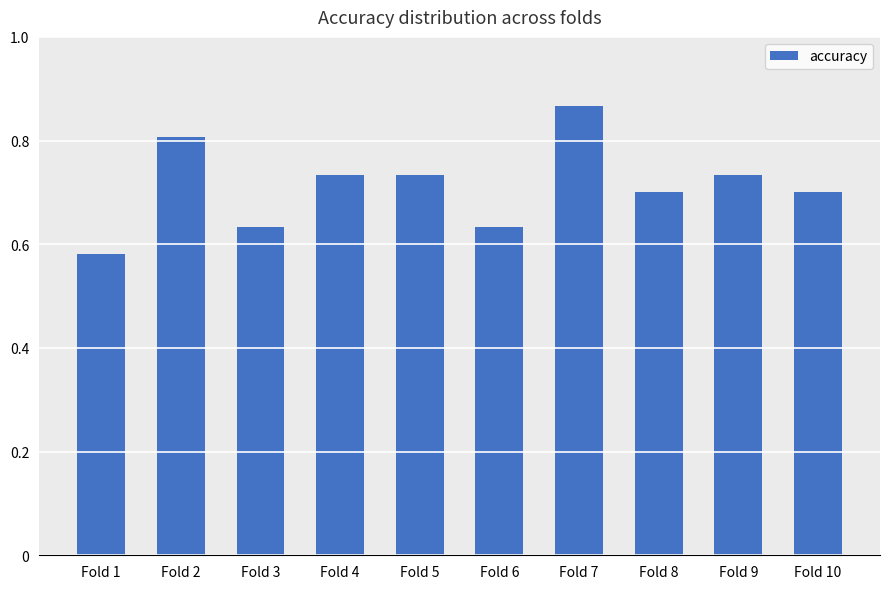

What is the sum of all values?

7.1